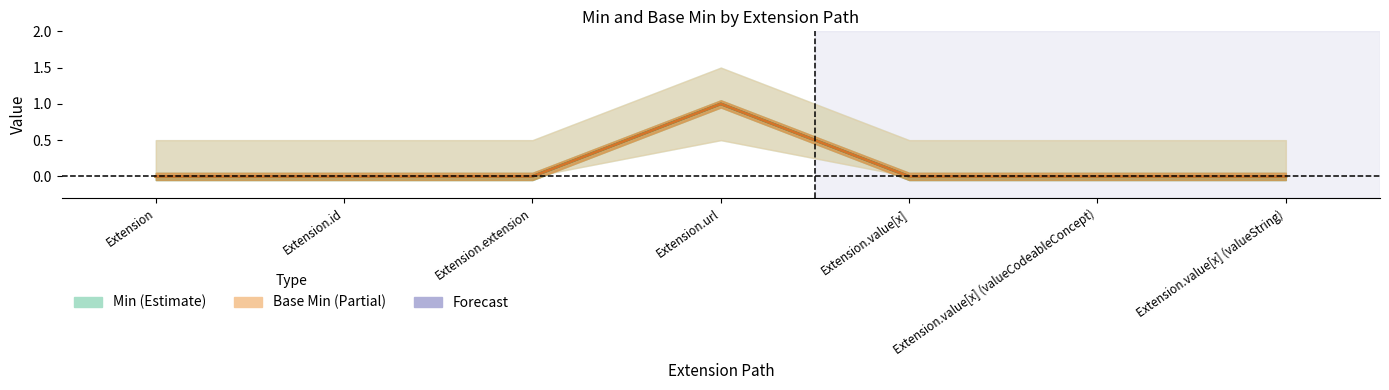

Where is the first local maximum for Base Min (line)?

Extension.url